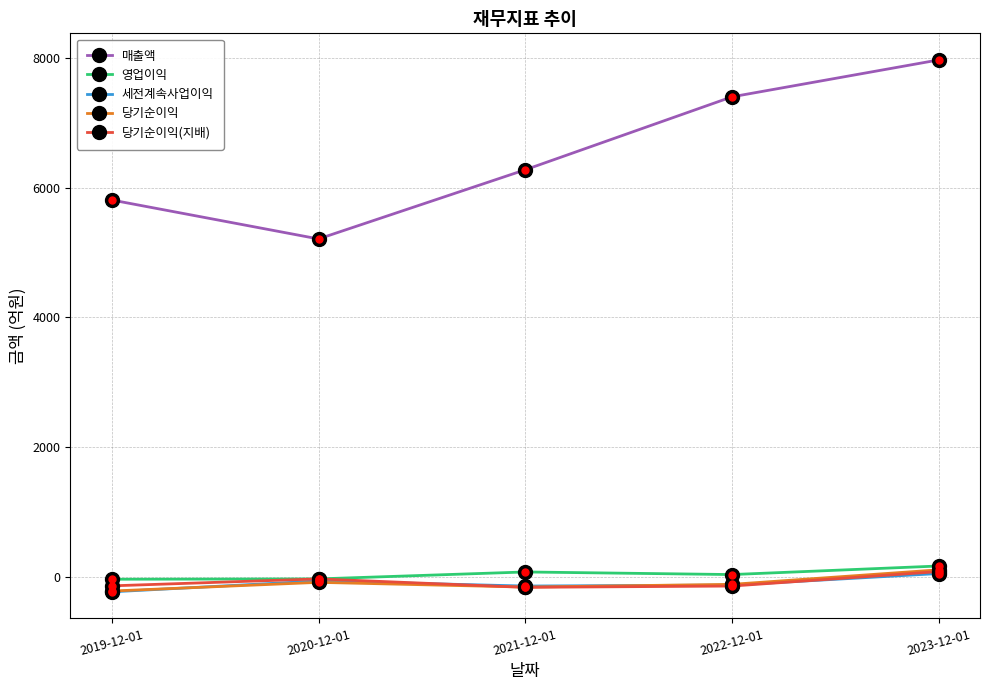

Between 2019-12-01 and 2020-12-01, which series saw the biggest shift?

매출액